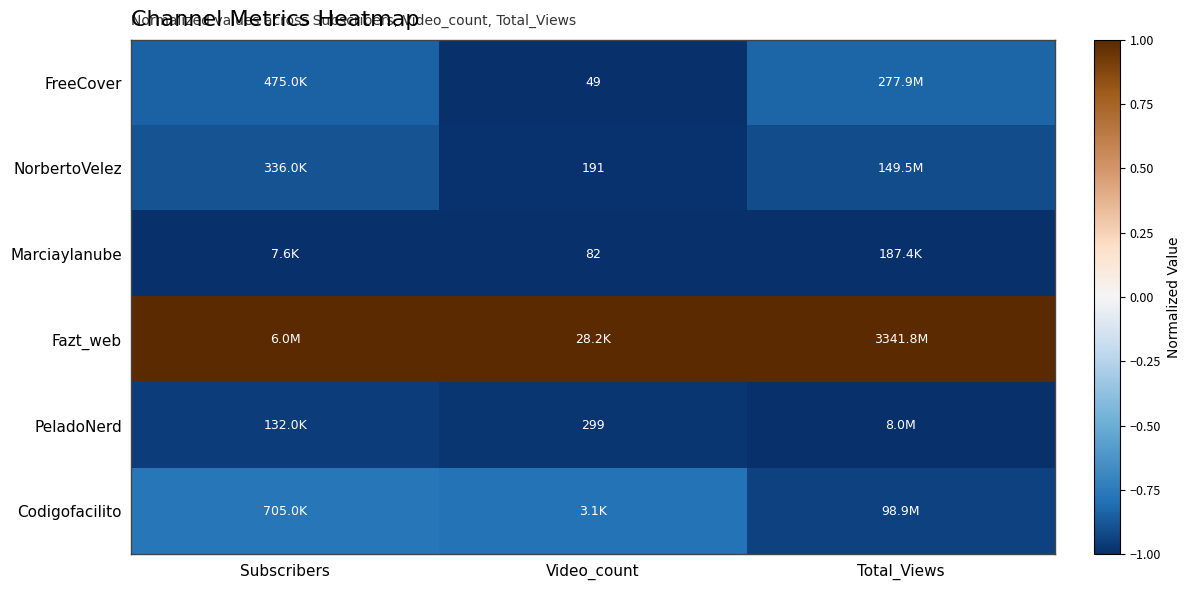

True or false: NorbertoVelez has a value of -0.9 at Total_Views.

True